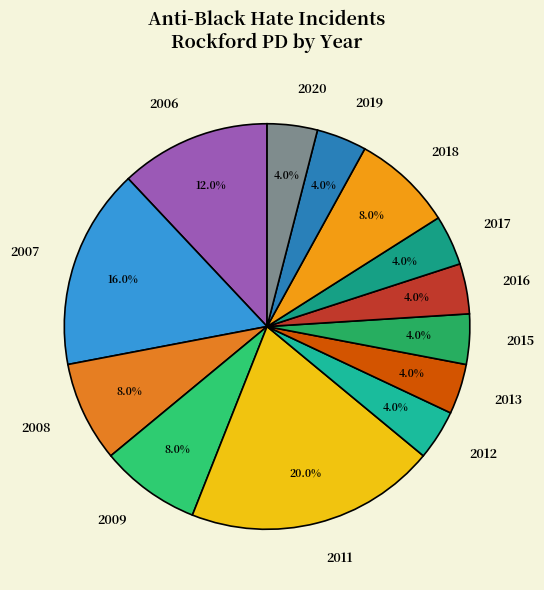

Does any single category account for the majority?

No